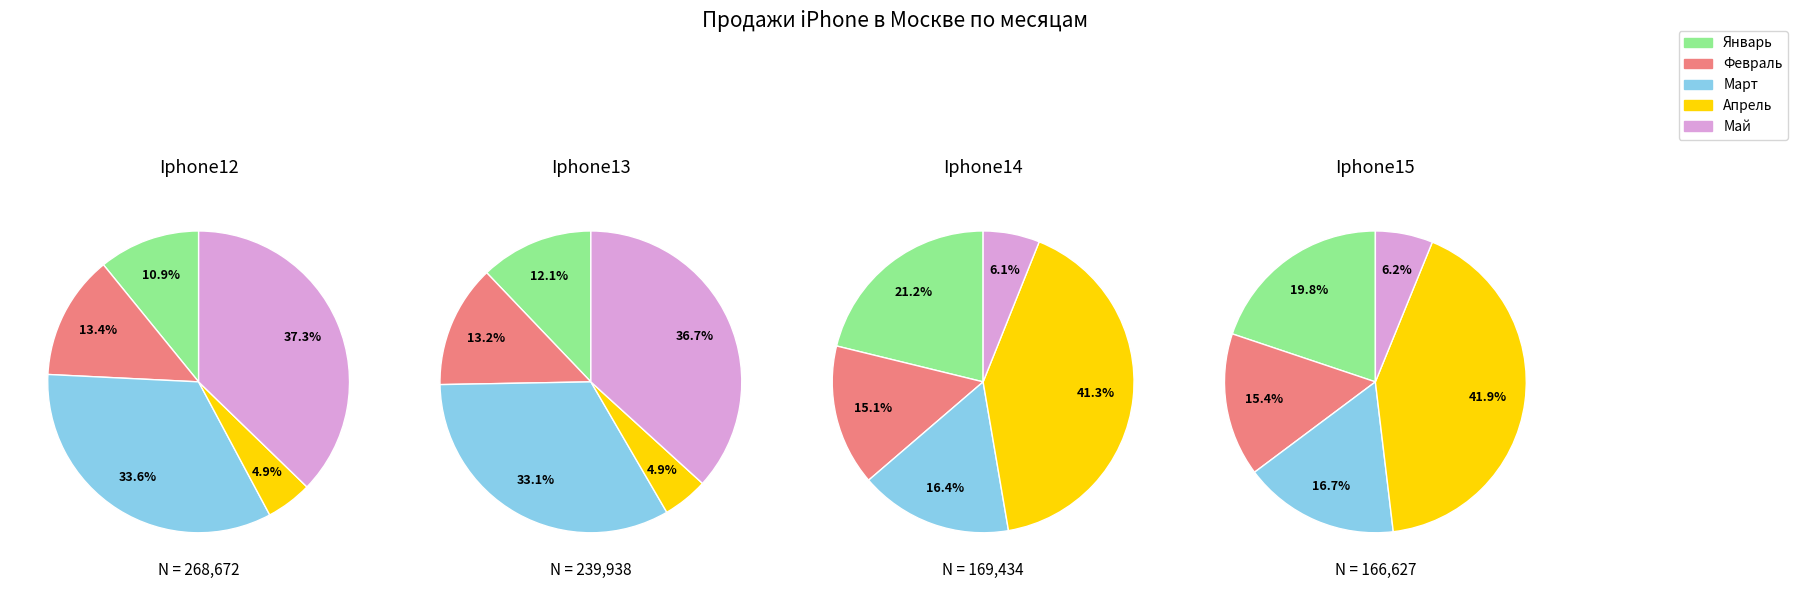

Do Май and Январь together represent more than half of the pie?

No